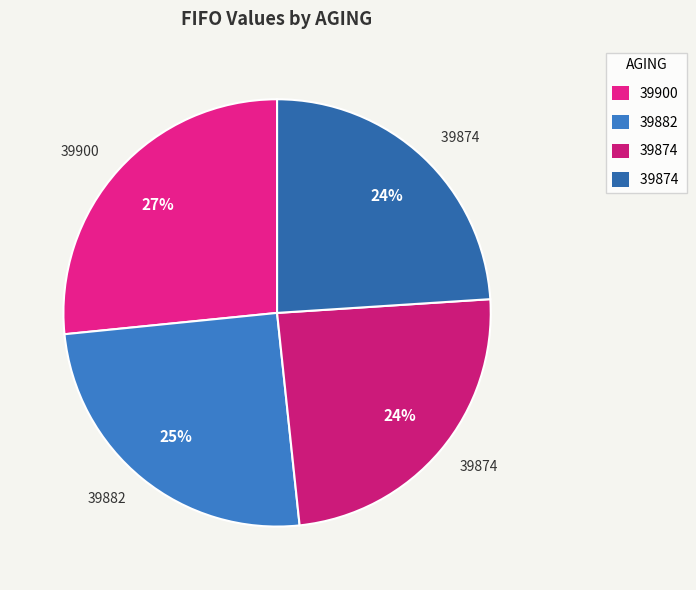

To the nearest percent, what is the difference between the largest and smallest slice percentages?

3%